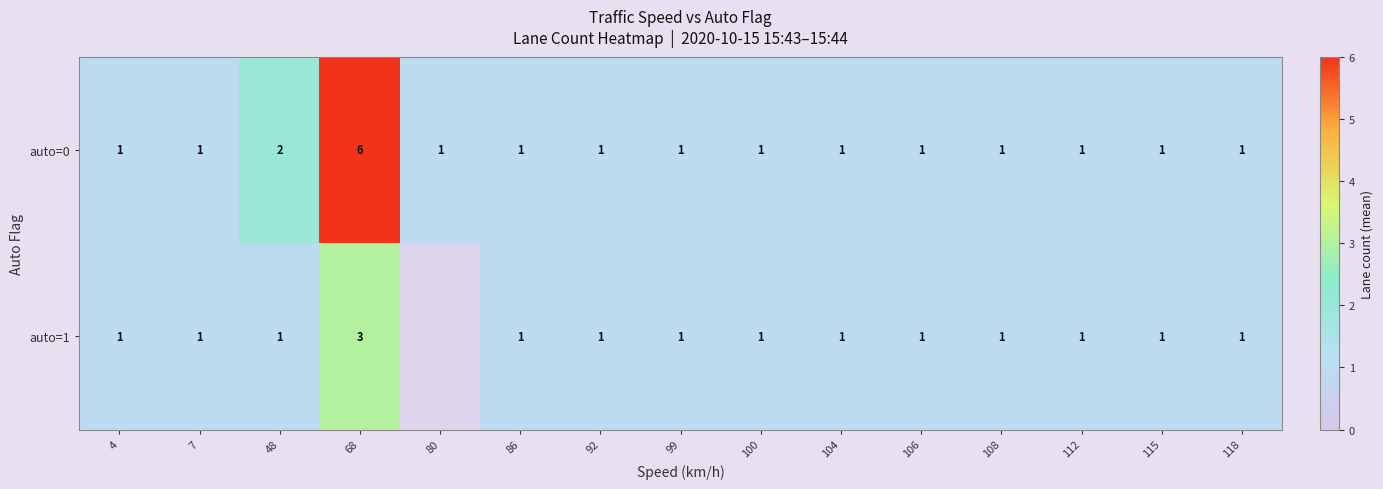

What is the maximum value for auto=0?

6